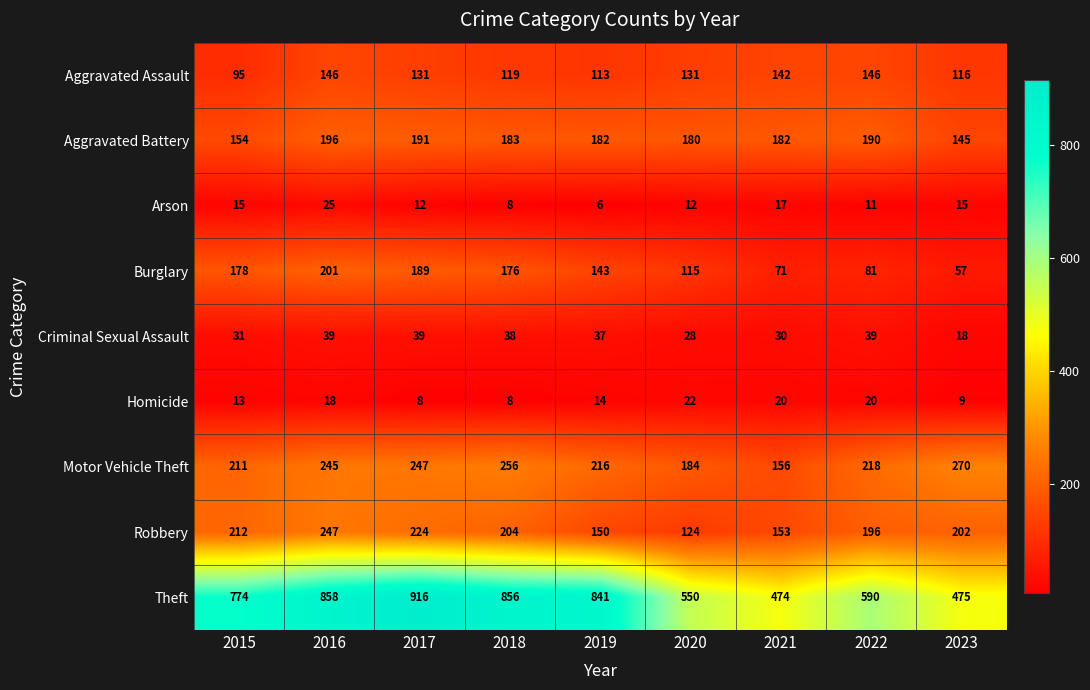

Rank the series by their maximum value, from highest to lowest.

Theft, Motor Vehicle Theft, Robbery, Burglary, Aggravated Battery, Aggravated Assault, Criminal Sexual Assault, Arson, Homicide